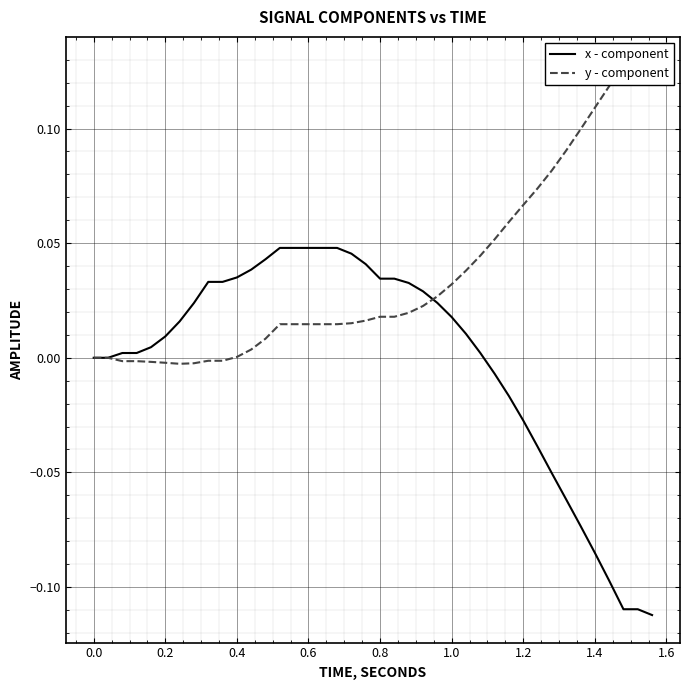

What is the value of the x - component point at the 38th from the left?

-0.1